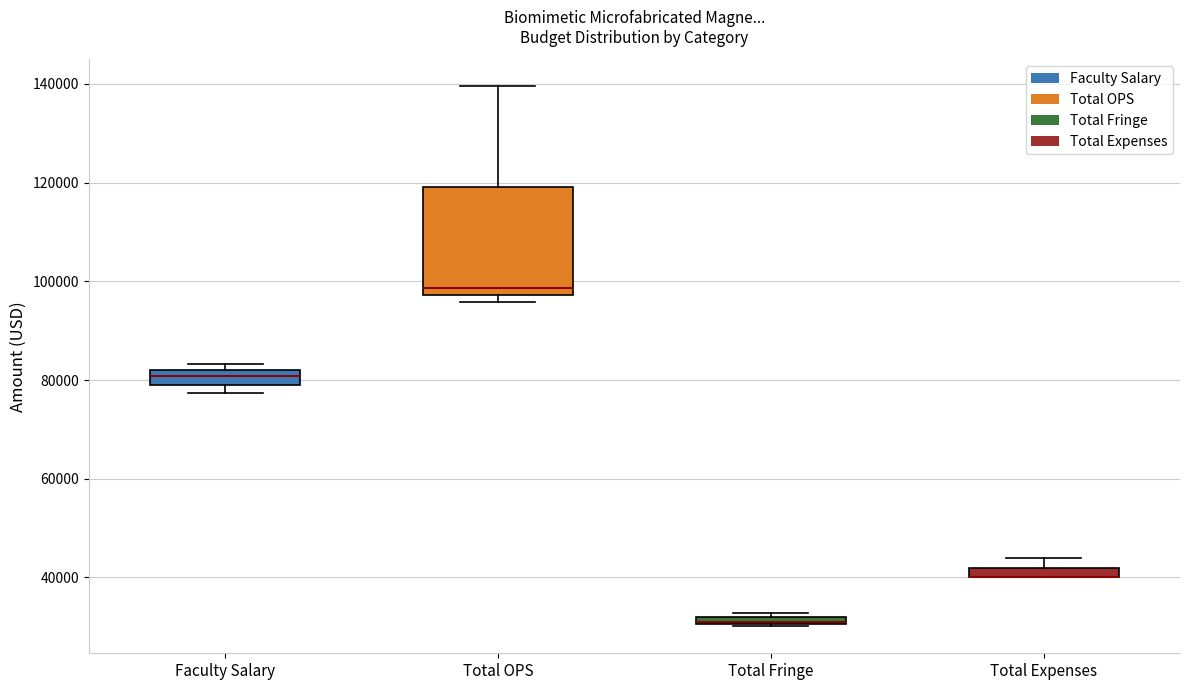

Comparing the boxes themselves (not the whiskers), which one is the tallest?

Total OPS